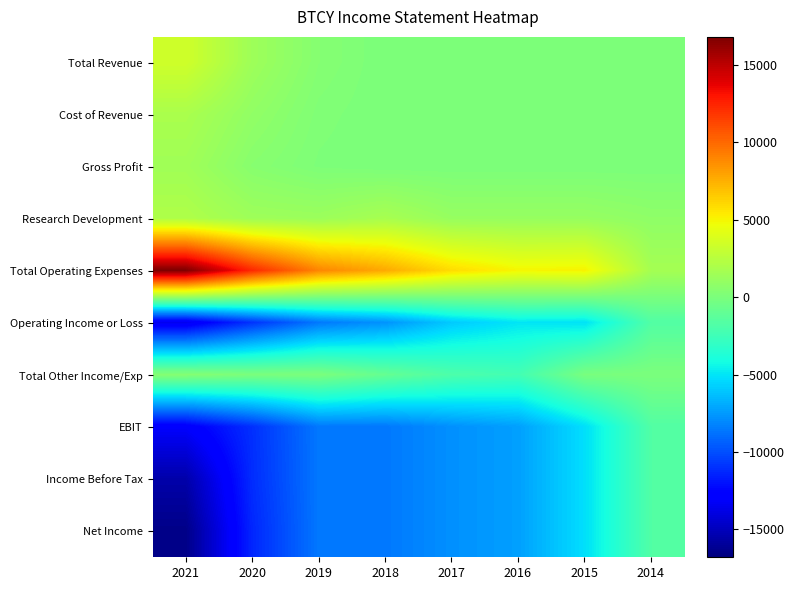

Reading right to left, transcribe all the data shown in this chart.

Total Revenue: 2014=0	2015=0	2016=0	2017=0	2018=0	2019=400	2020=1400	2021=3400
Cost of Revenue: 2014=0	2015=0	2016=0	2017=0	2018=0	2019=200	2020=900	2021=1900
Gross Profit: 2014=0	2015=0	2016=0	2017=0	2018=0	2019=100	2020=500	2021=1500
Research Development: 2014=800	2015=1100	2016=1100	2017=1100	2018=1800	2019=1300	2020=1400	2021=2100
Total Operating Expenses: 2014=1700	2015=5100	2016=5000	2017=5900	2018=7700	2019=9000	2020=12300	2021=16800
Operating Income or Loss: 2014=-1700	2015=-5100	2016=-5000	2017=-5900	2018=-7700	2019=-8600	2020=-10900	2021=-13500
Total Other Income/Exp: 2014=0	2015=-100	2016=-2300	2017=-1900	2018=-900	2019=0	2020=0	2021=400
EBIT: 2014=-1700	2015=-5200	2016=-7300	2017=-7800	2018=-8600	2019=-8600	2020=-11000	2021=-13000
Income Before Tax: 2014=-1700	2015=-5200	2016=-7300	2017=-7800	2018=-8600	2019=-8600	2020=-11100	2021=-15500
Net Income: 2014=-1700	2015=-5200	2016=-7300	2017=-7800	2018=-8600	2019=-8600	2020=-11300	2021=-16500